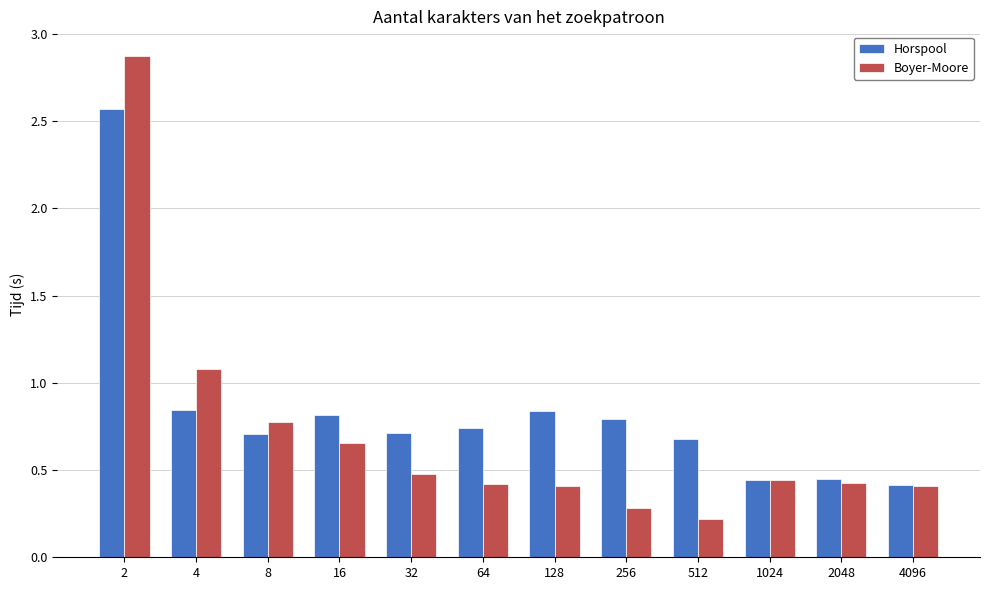

What is the highest value of the Boyer-Moore series?

2.9